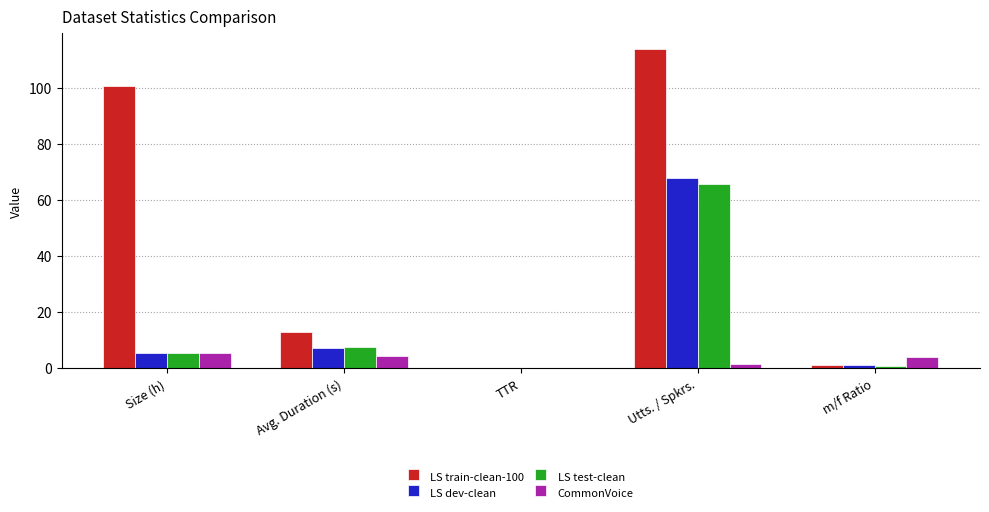

At which category is the sum across all series the highest?

Utts. / Spkrs.